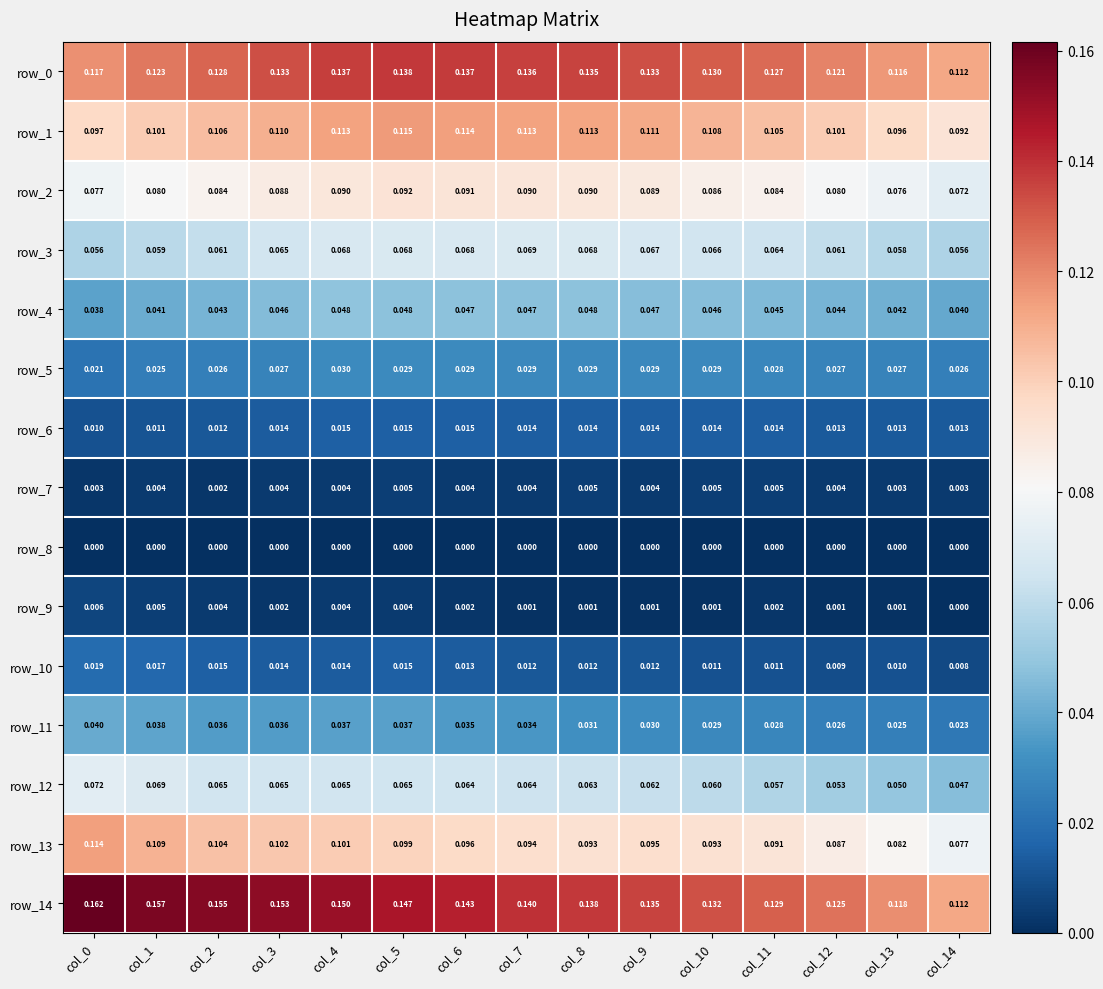

What is the sum of all row_3 values?

1.0